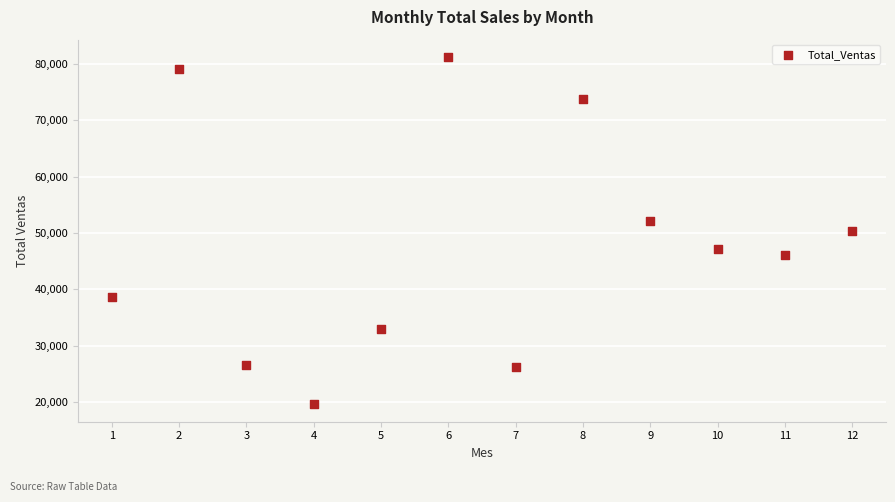

What is the range of Y values (max minus min)?

61665